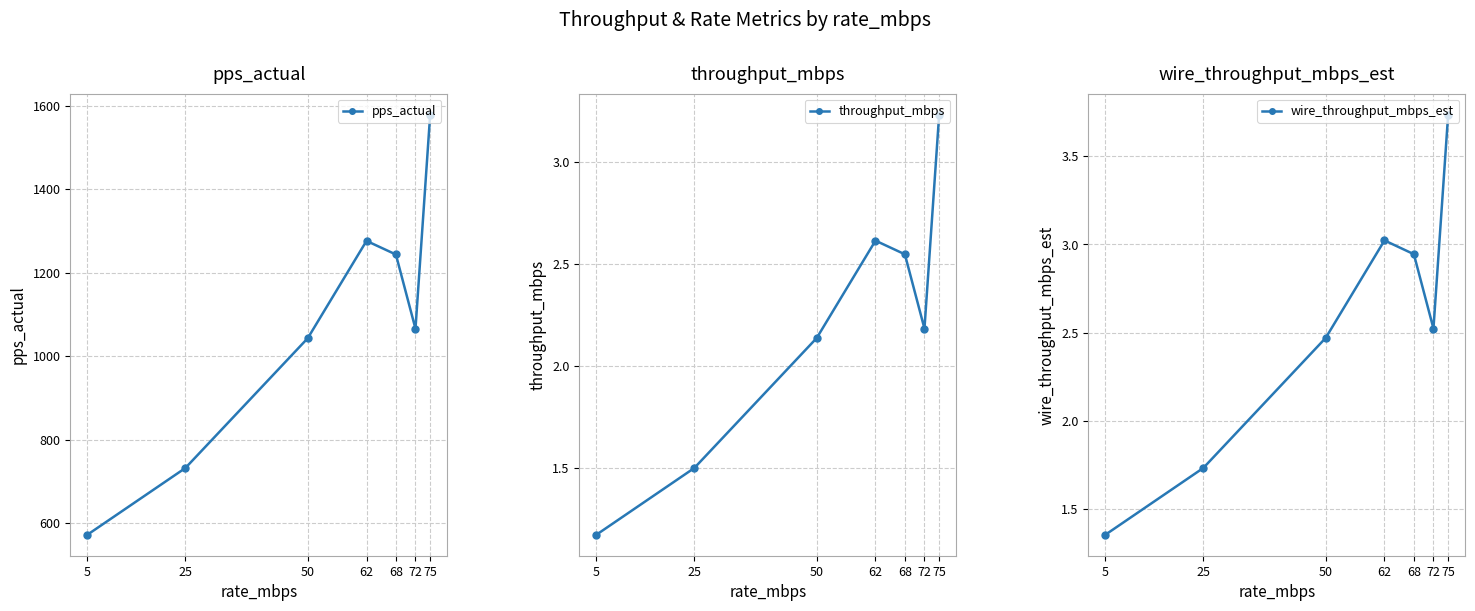

True or false: pps_actual and throughput_mbps cross at least once.

False